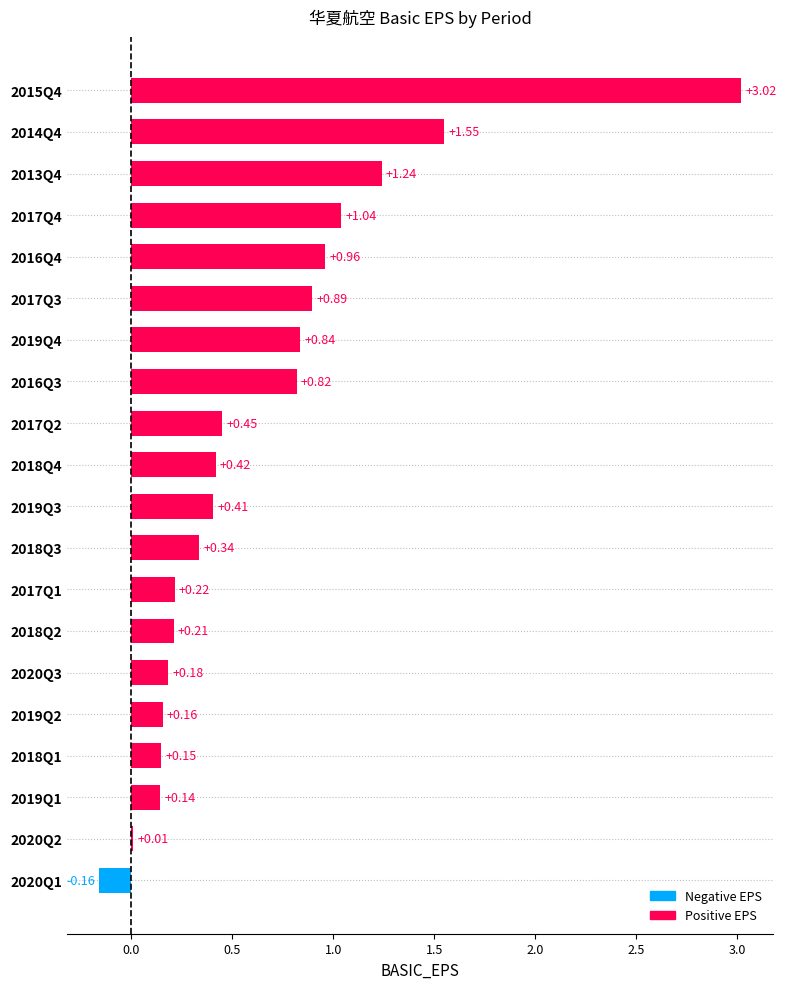

What is the sum of all values?

12.9